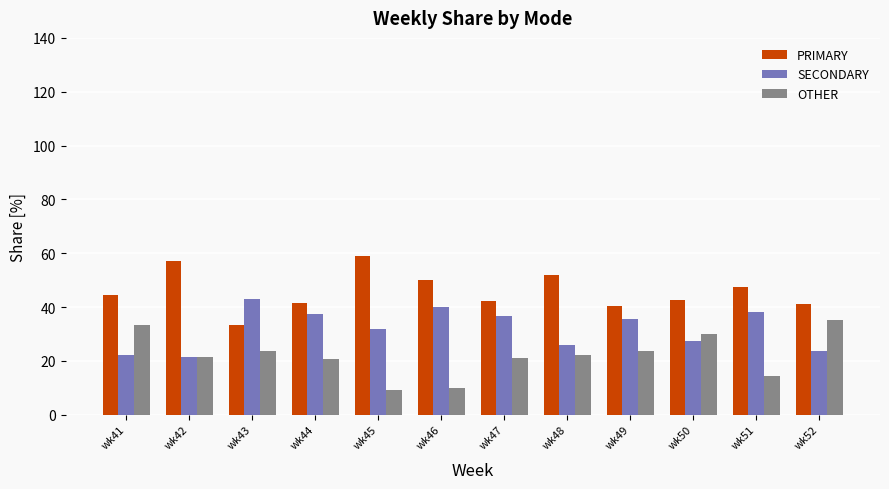

What is the sum of all SECONDARY values?

383.4